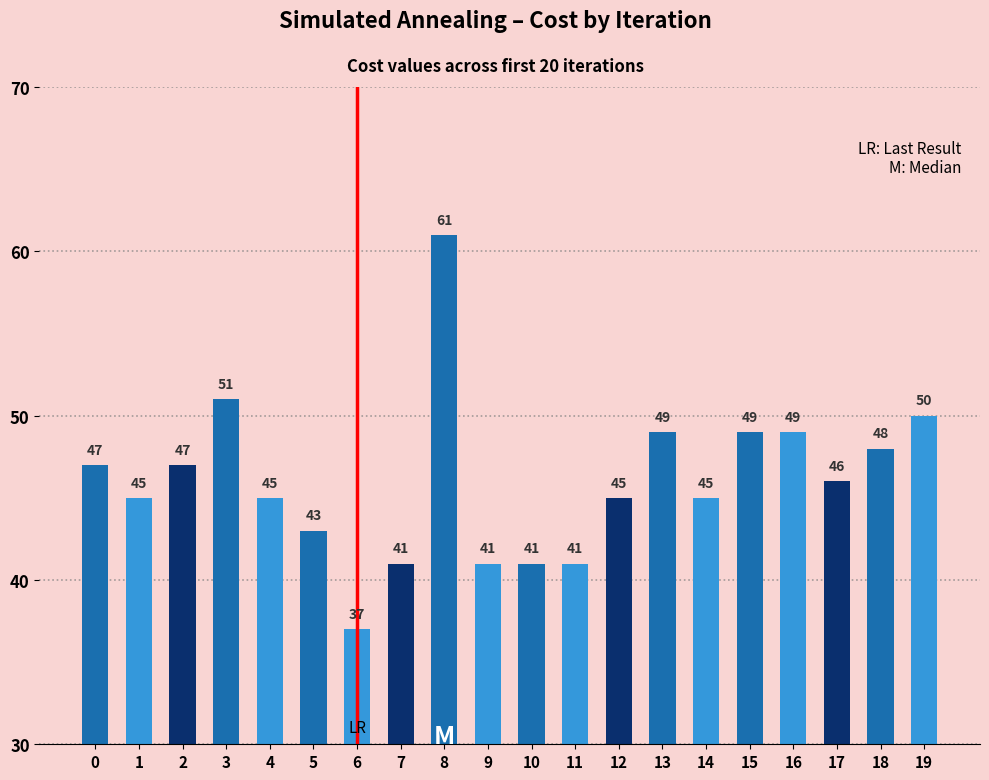

What is the difference between the second highest and second lowest values?

10